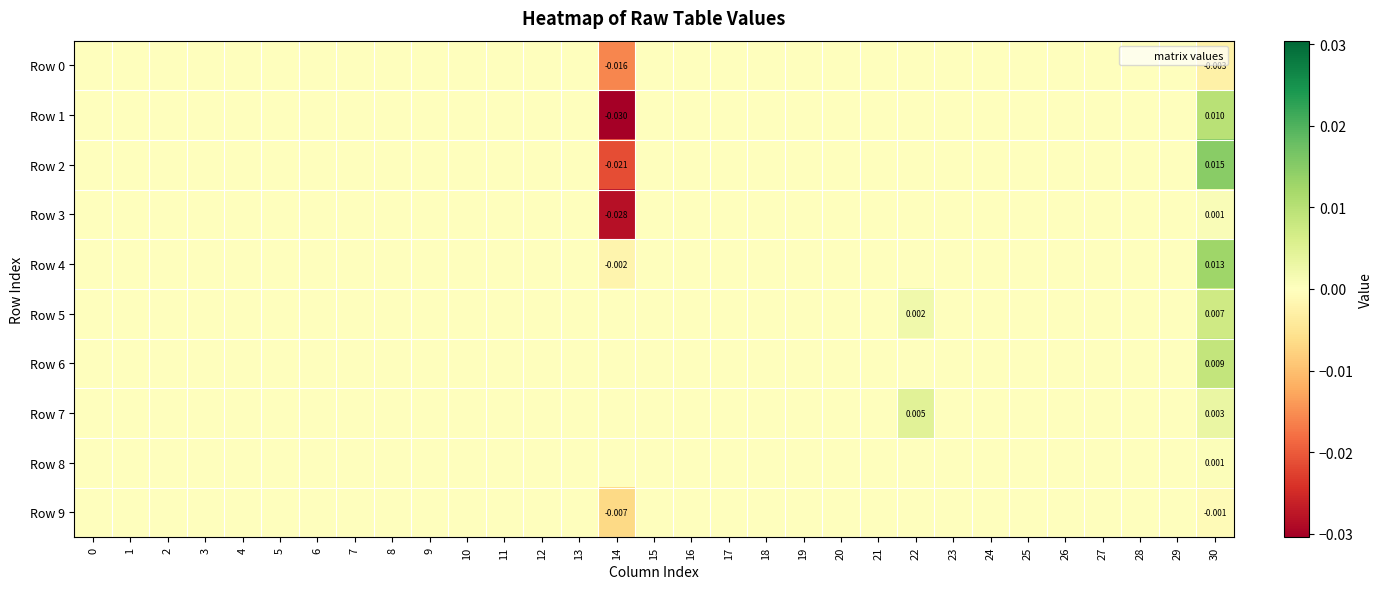

Between 5 and 13, which is larger?

5